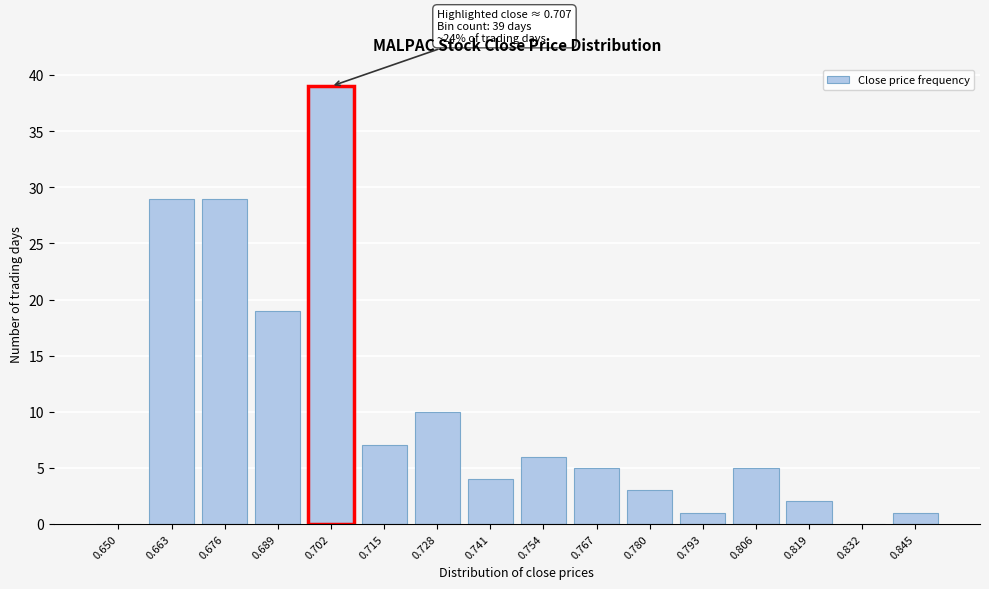

Reading left to right, what are all the values shown in this chart?

0.650=0	0.663=29	0.676=29	0.689=19	0.702=39	0.715=7	0.728=10	0.741=4	0.754=6	0.767=5	0.780=3	0.793=1	0.806=5	0.819=2	0.832=0	0.845=1